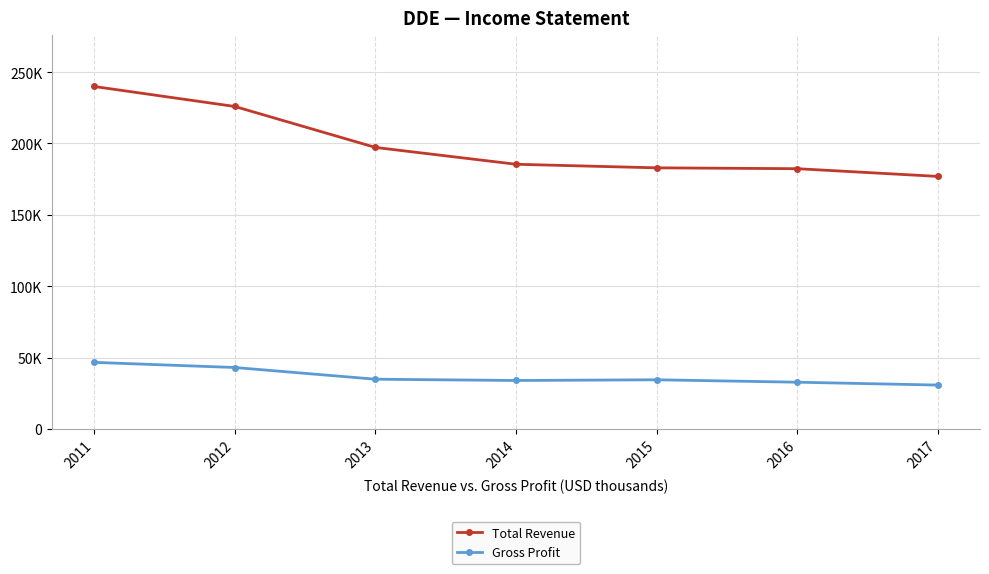

Where is Gross Profit nearest to the value 38650?

2013